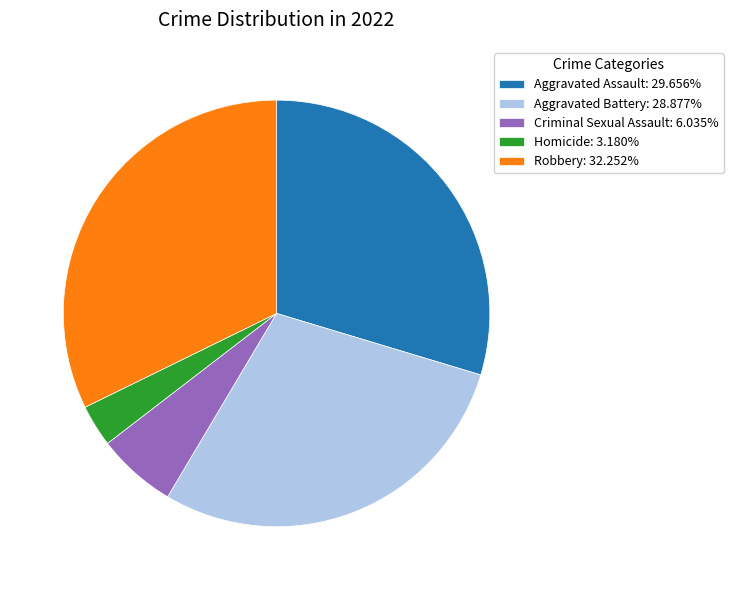

Combined, do Homicide: 3.180% and Aggravated Battery: 28.877% account for over 50%?

No